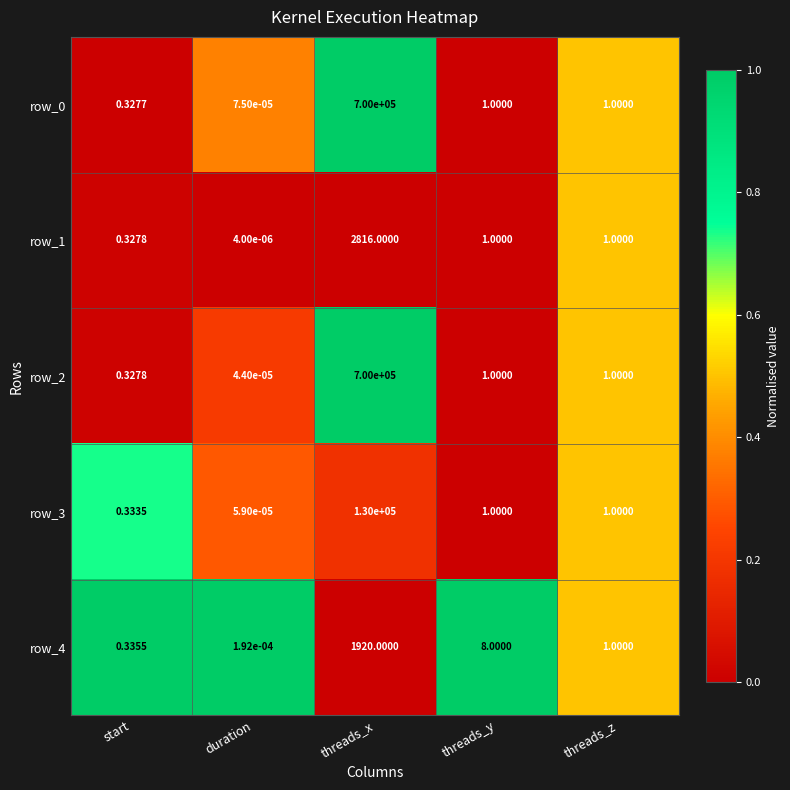

Which series has the largest total across all categories?

row_2